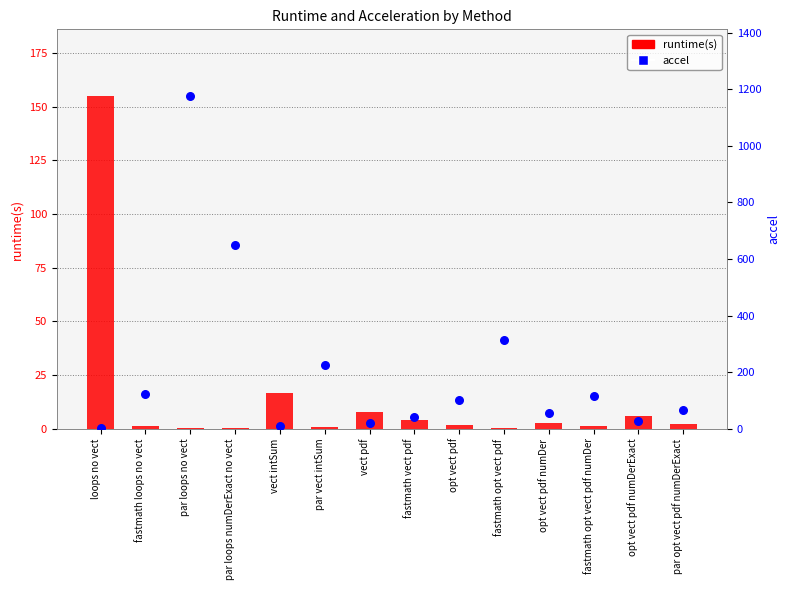

Which series has the largest total across all categories?

accel